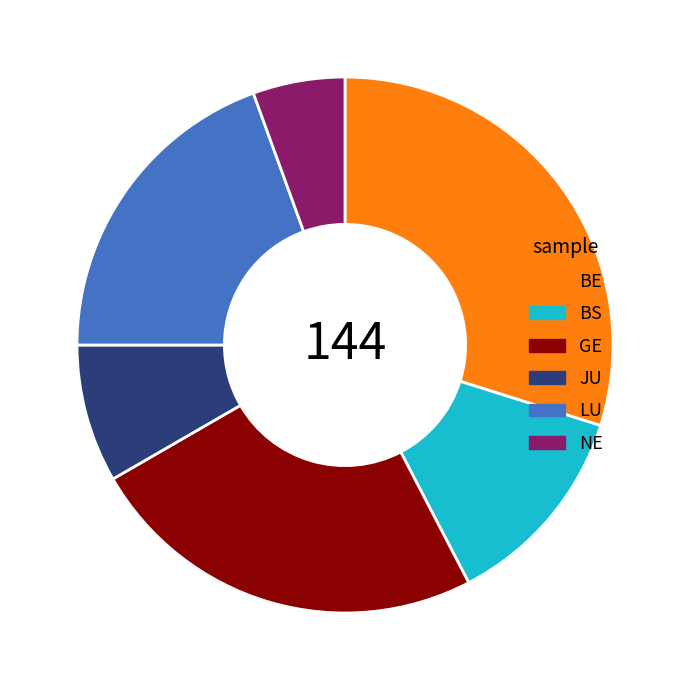

Which slice is the largest?

BE